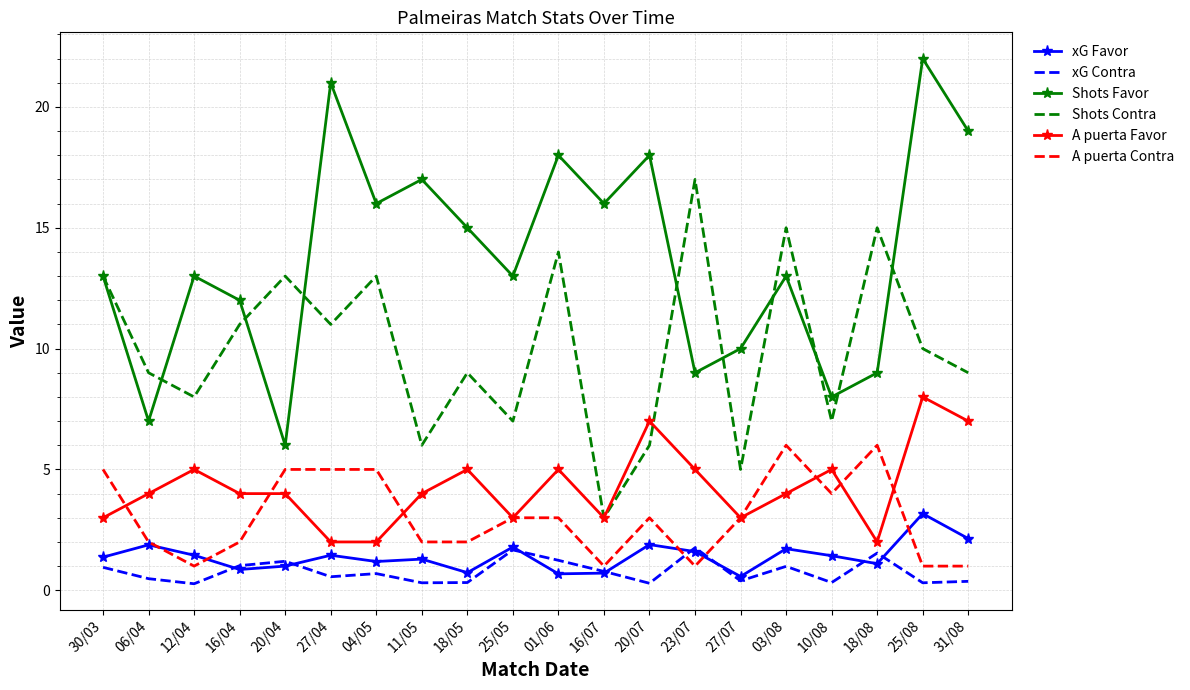

Rank the series by their maximum value, from lowest to highest.

xG Contra, xG Favor, A puerta Contra, A puerta Favor, Shots Contra, Shots Favor